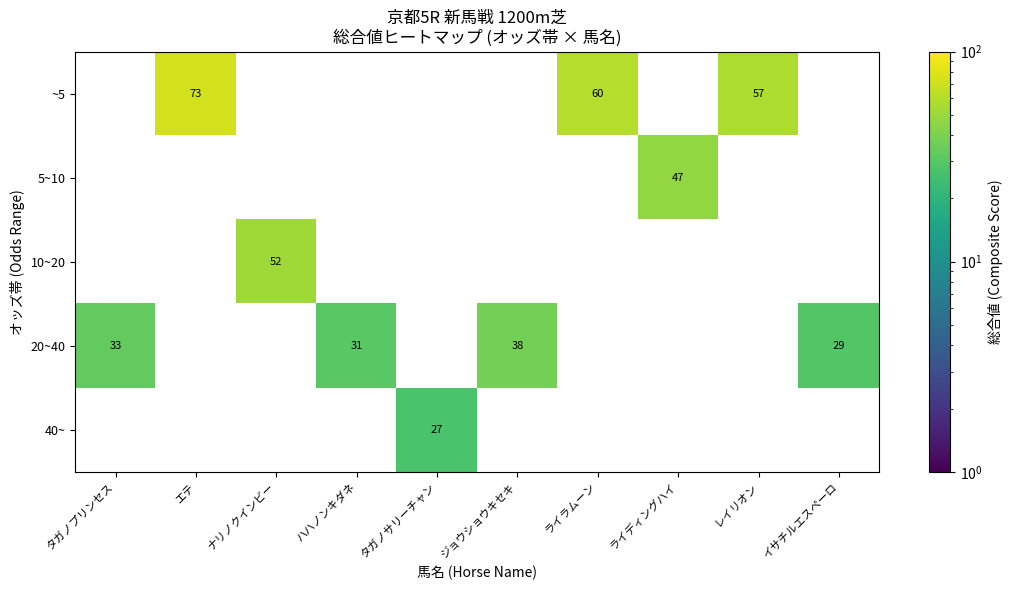

What is the highest value of the ~5 series?

73